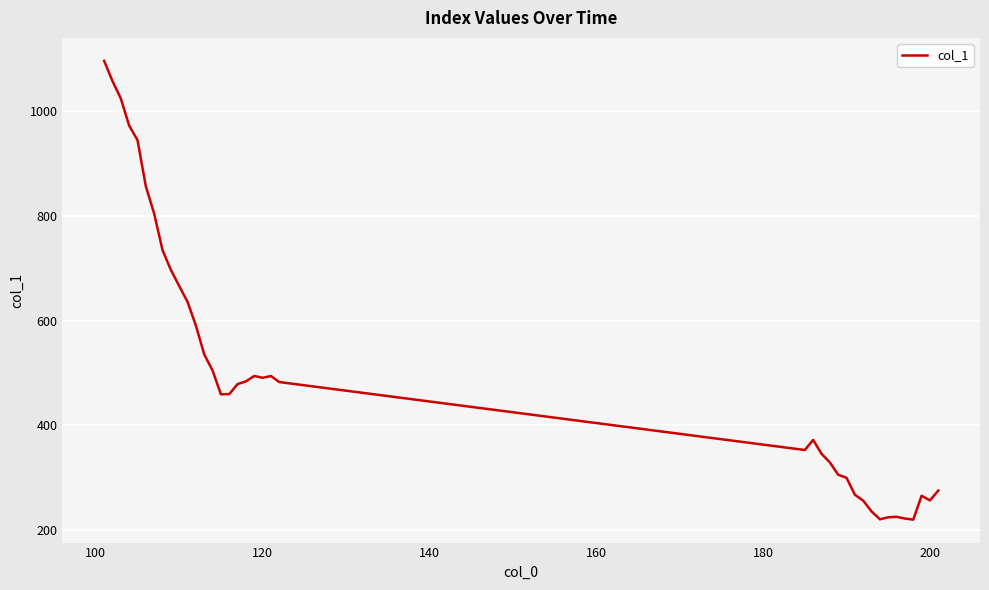

What is the difference between the maximum and minimum values?

875.0